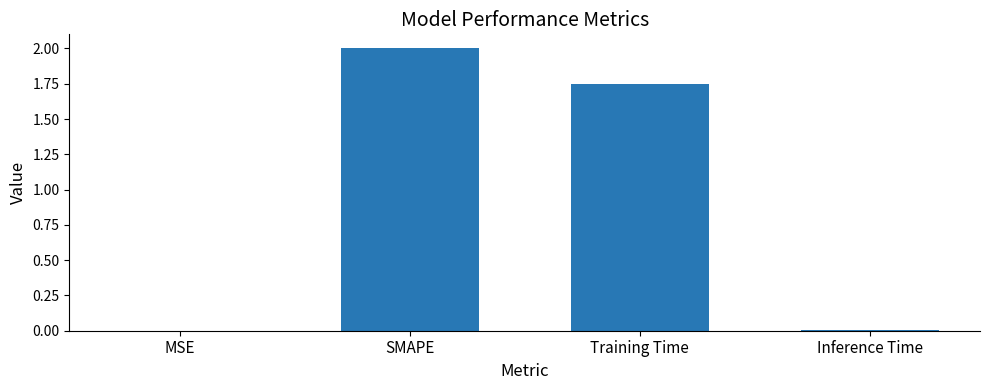

The value at MSE is 0.0. True or false?

True